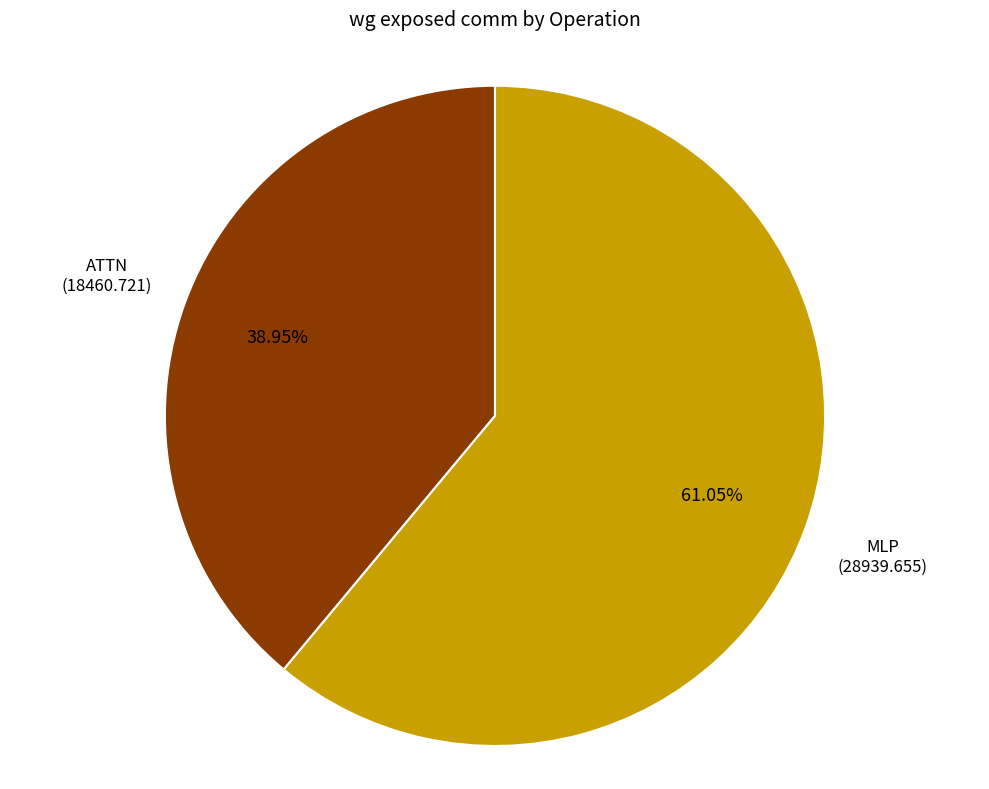

Does any single category account for the majority?

Yes